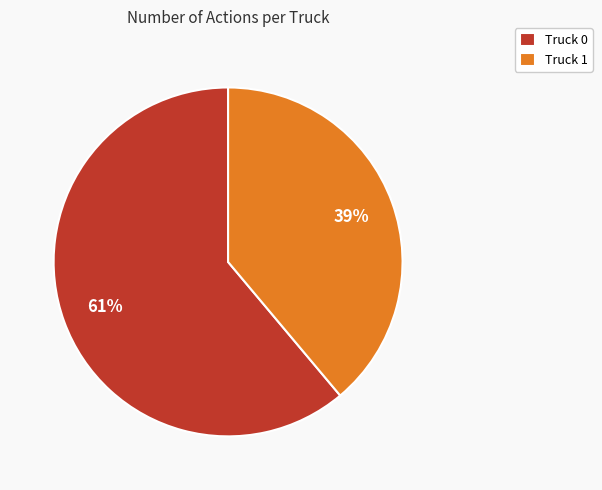

Rank the categories by value from lowest to highest.

Truck 1, Truck 0